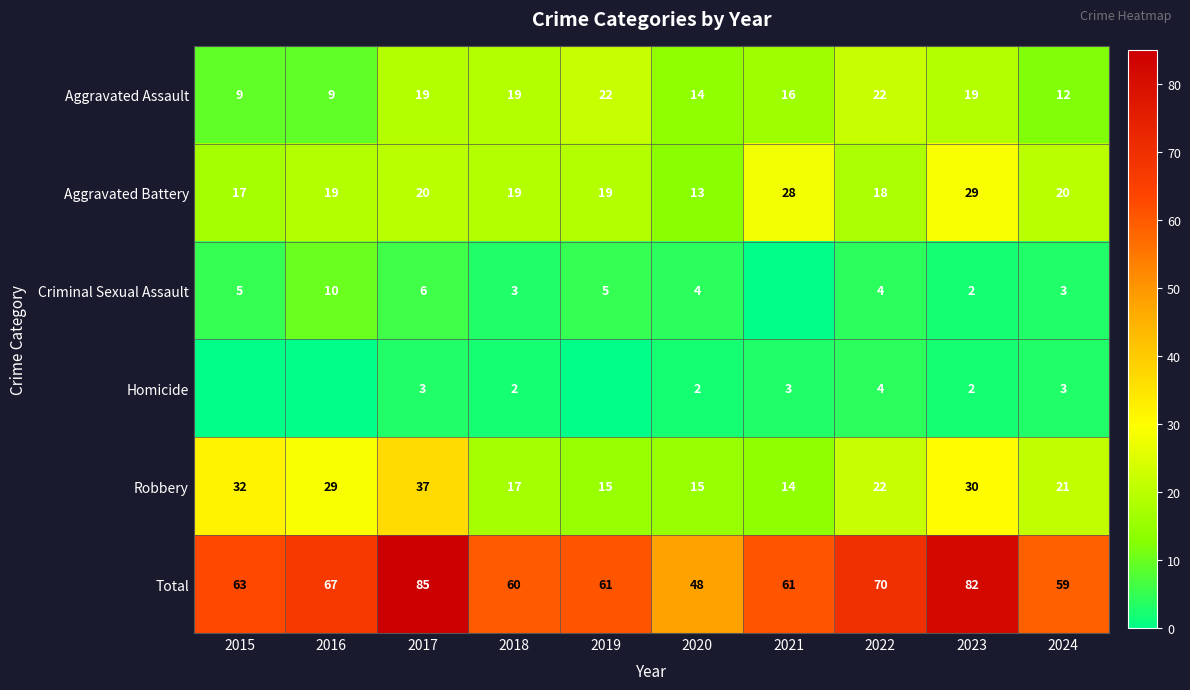

The value of Total at 2023 is 30. True or false?

False